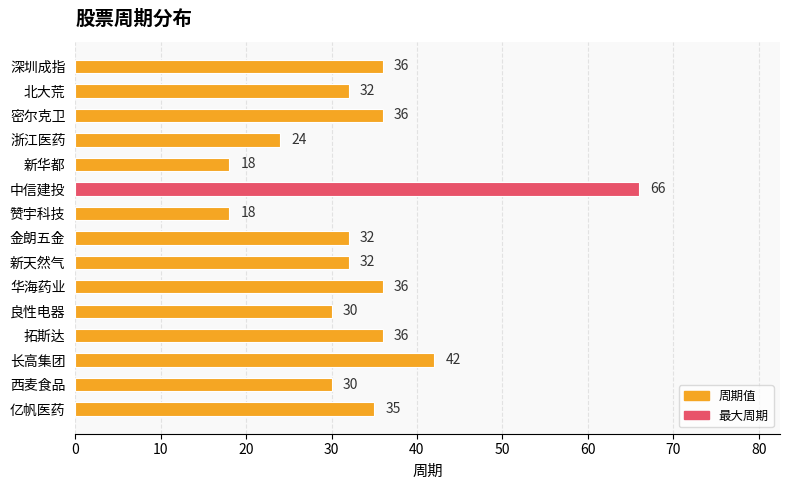

At which category does the chart reach its peak across all series?

中信建投